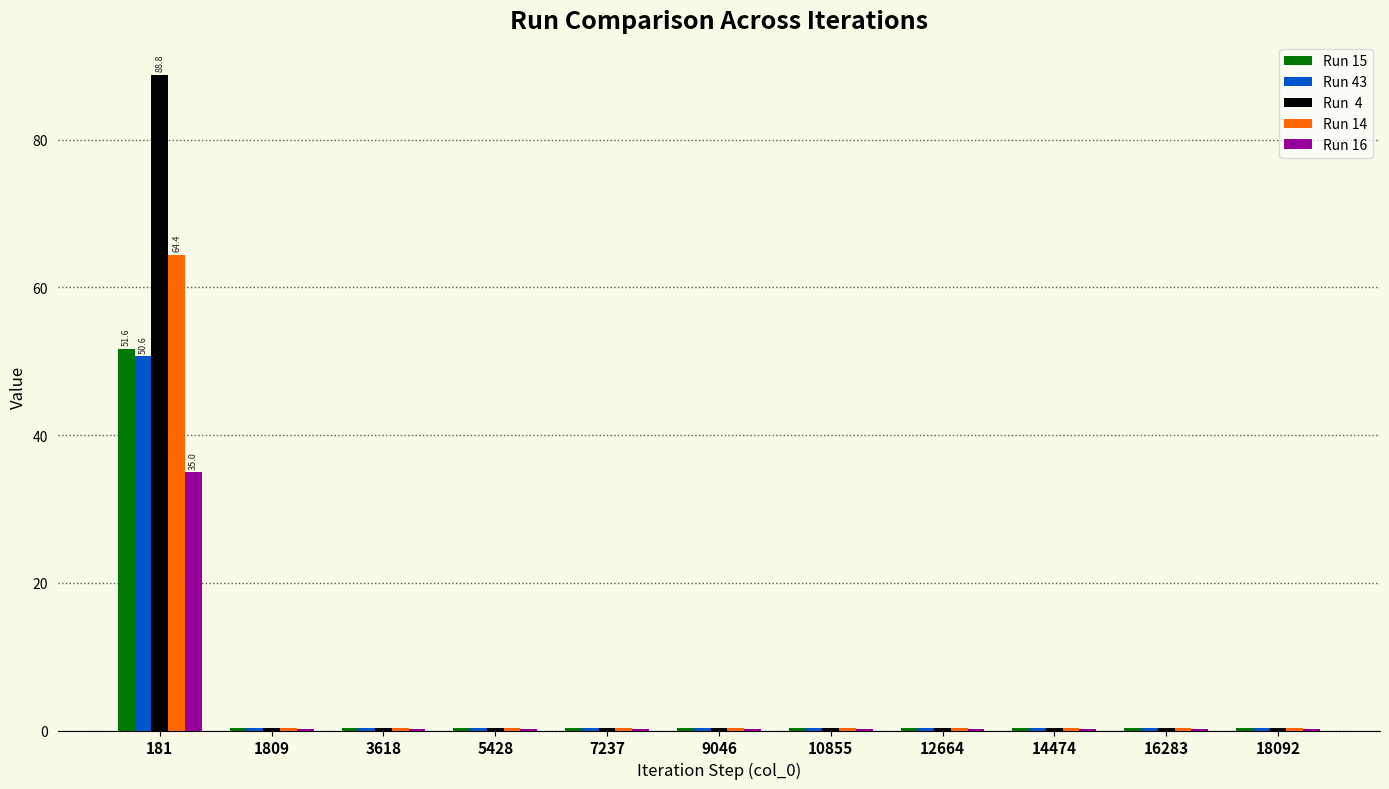

What is the maximum value shown in the chart?

88.8